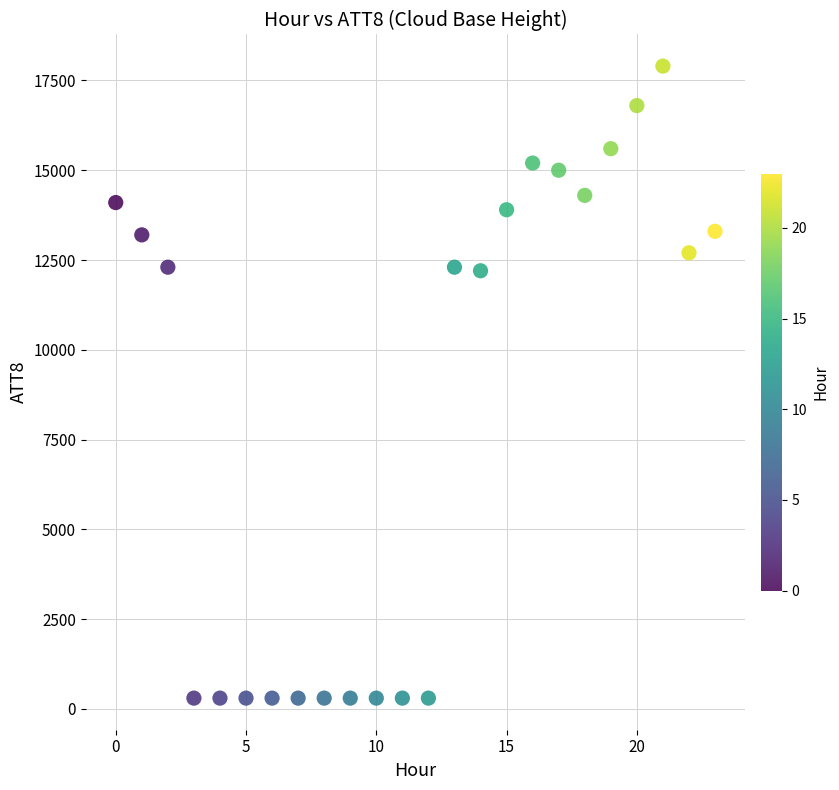

What is the range of Y values (max minus min)?

17600